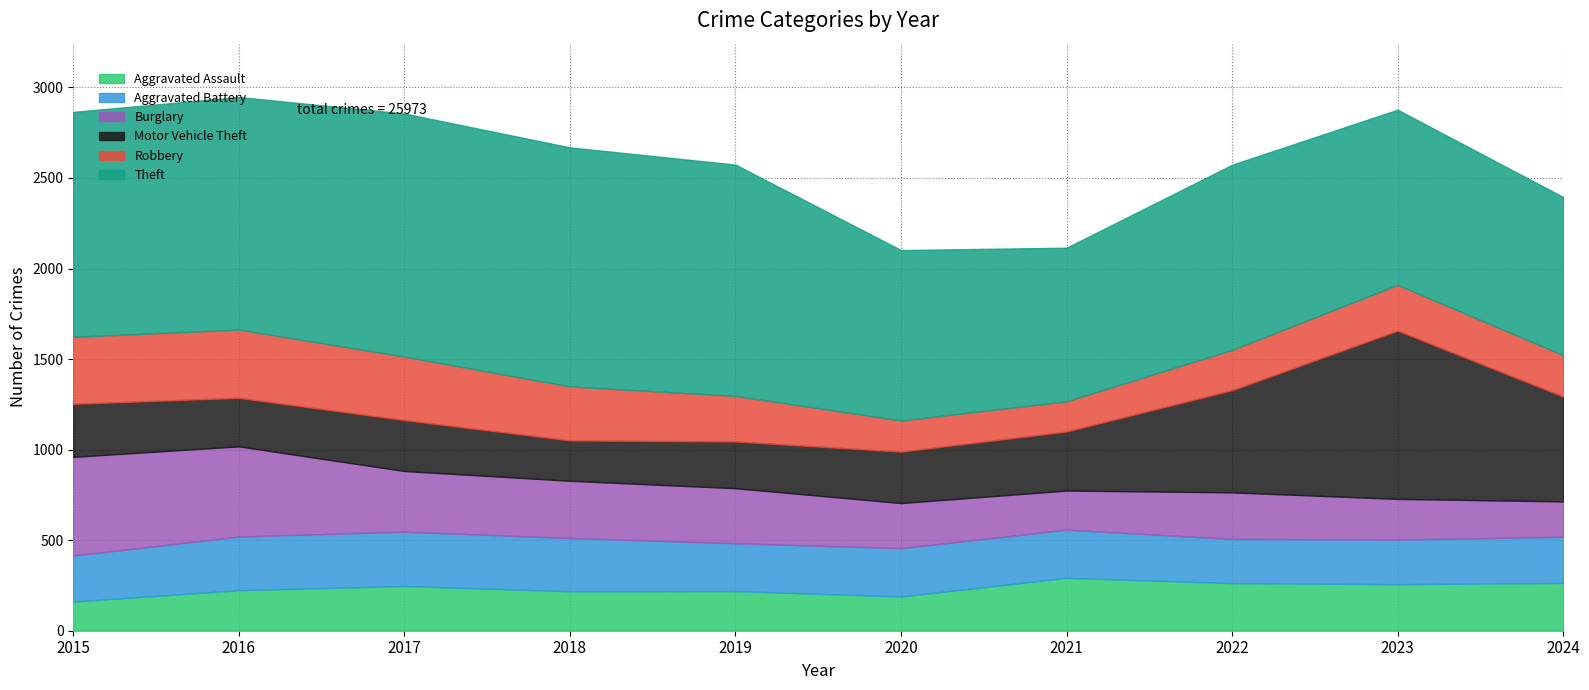

What is the approximate value of Theft at 2023?

967